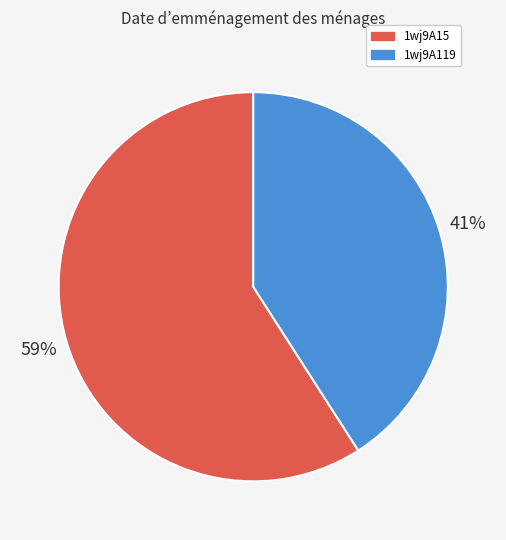

Between 1wj9A119 and 1wj9A15, which is larger?

1wj9A15